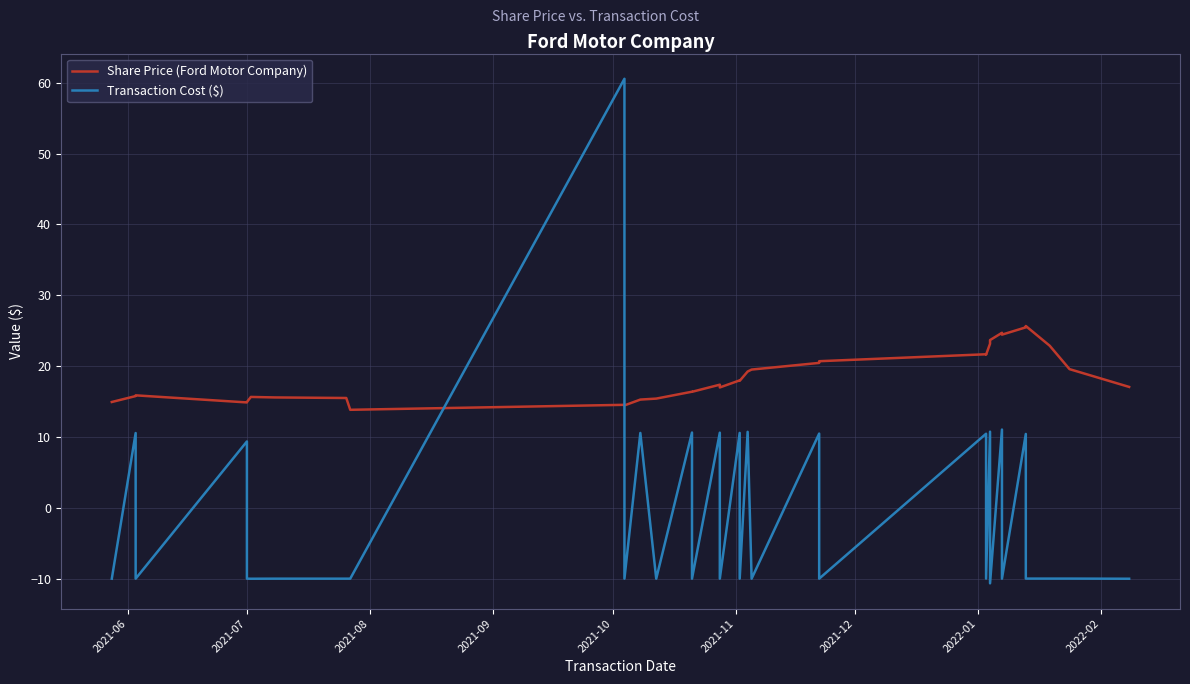

How many data points in Share Price (Ford Motor Company) are above 17?

18